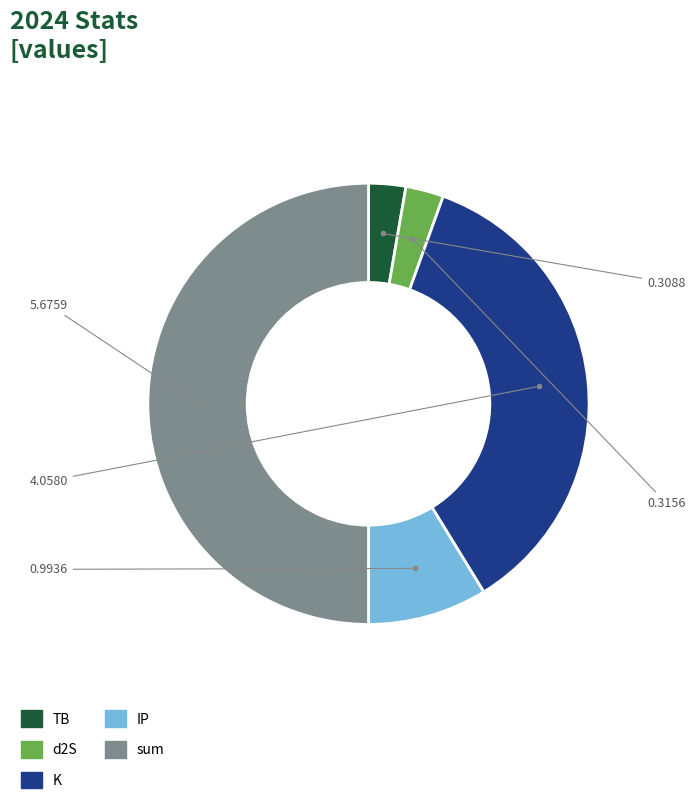

Is there any slice that represents more than half of the pie?

Yes